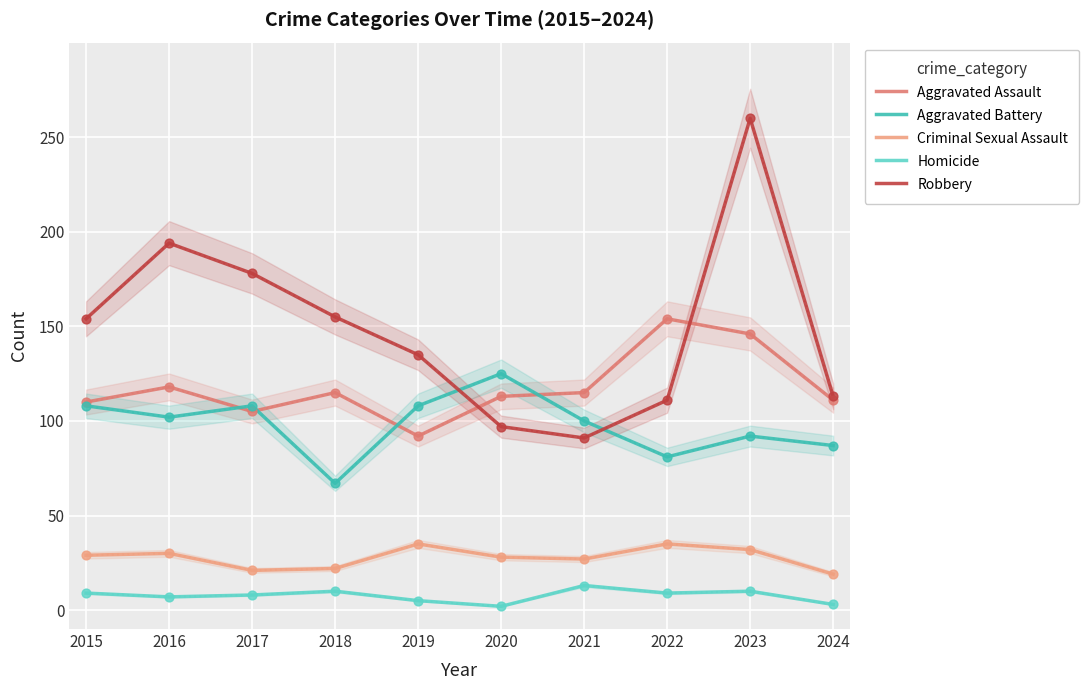

Which series has the largest total across all categories?

Robbery